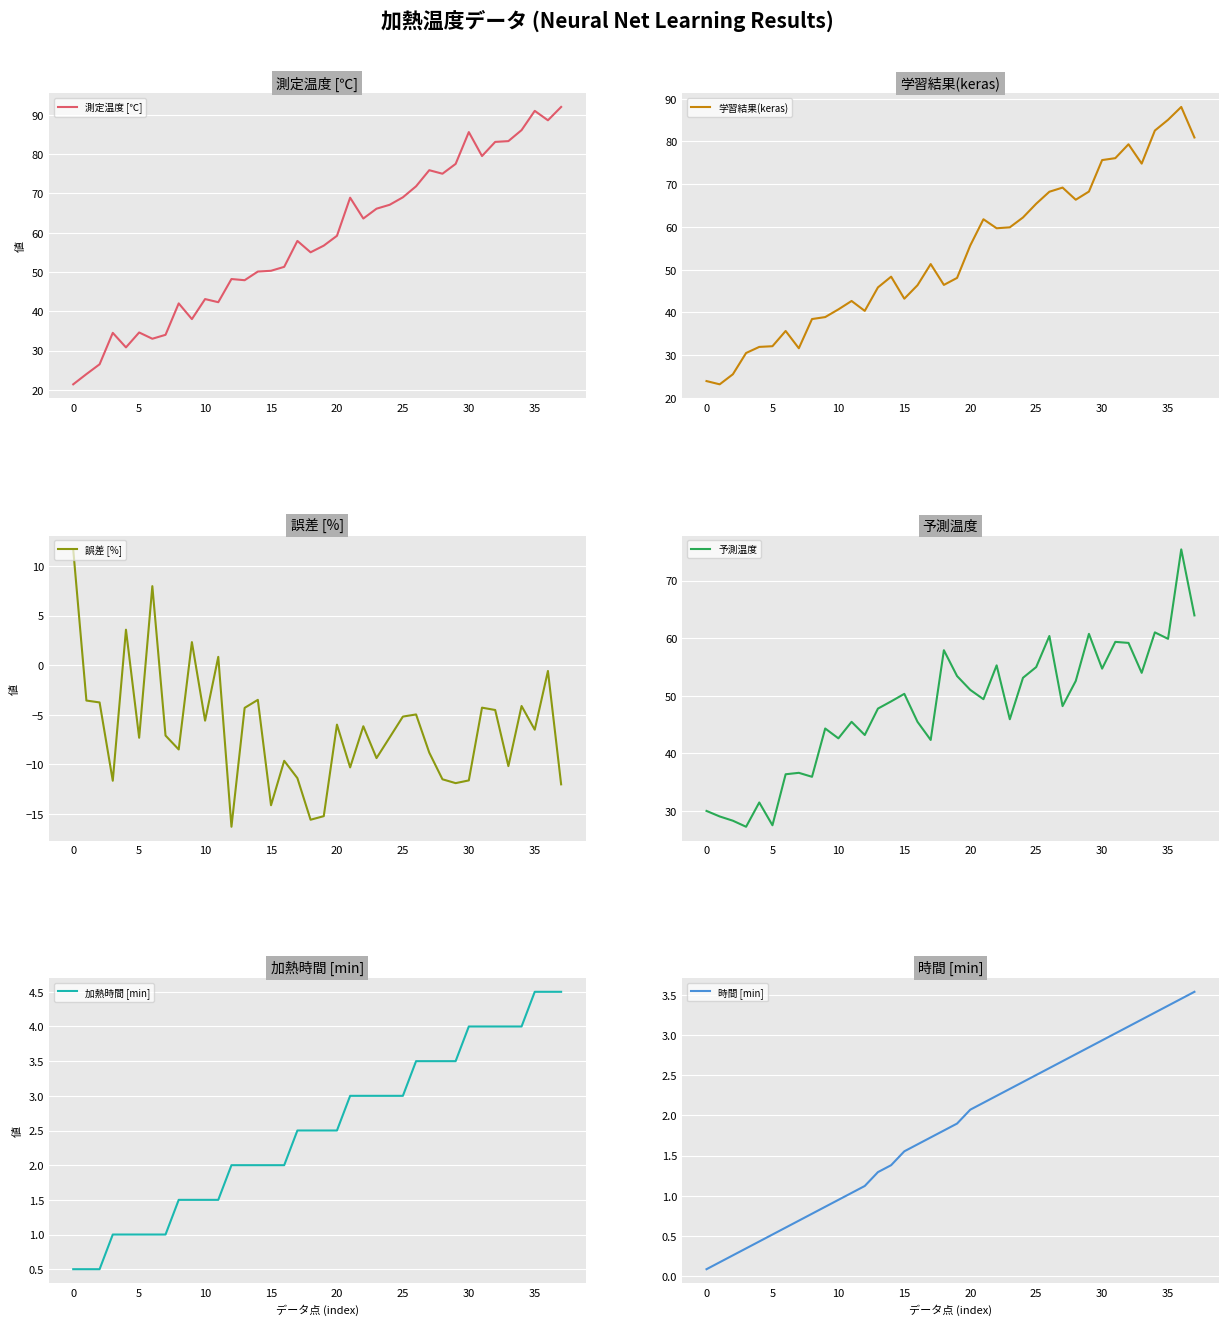

Which series has the largest total across all categories?

測定温度 [℃]